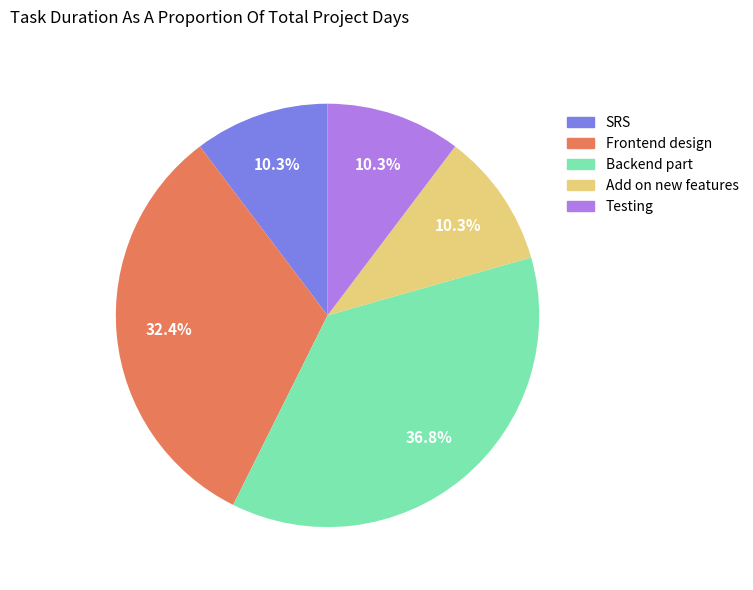

What percentage is the Testing slice, to the nearest percent?

10%